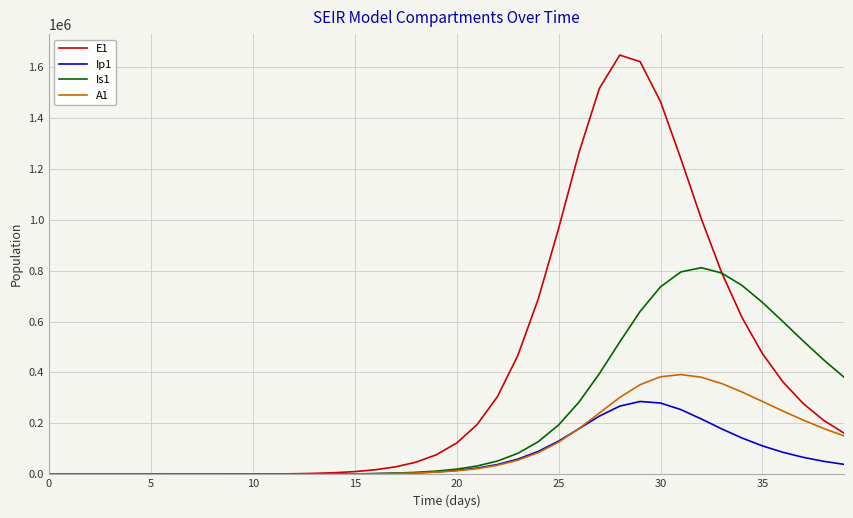

Rank the series by their maximum value, from lowest to highest.

Ip1, A1, Is1, E1